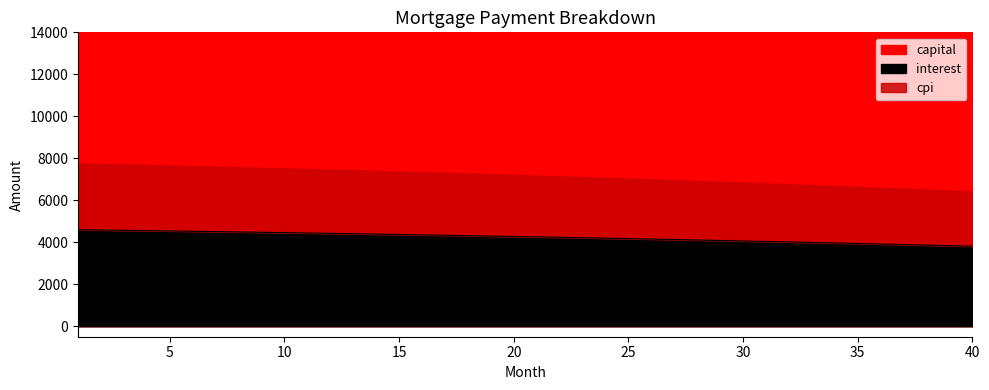

True or false: capital and interest cross at least once.

False